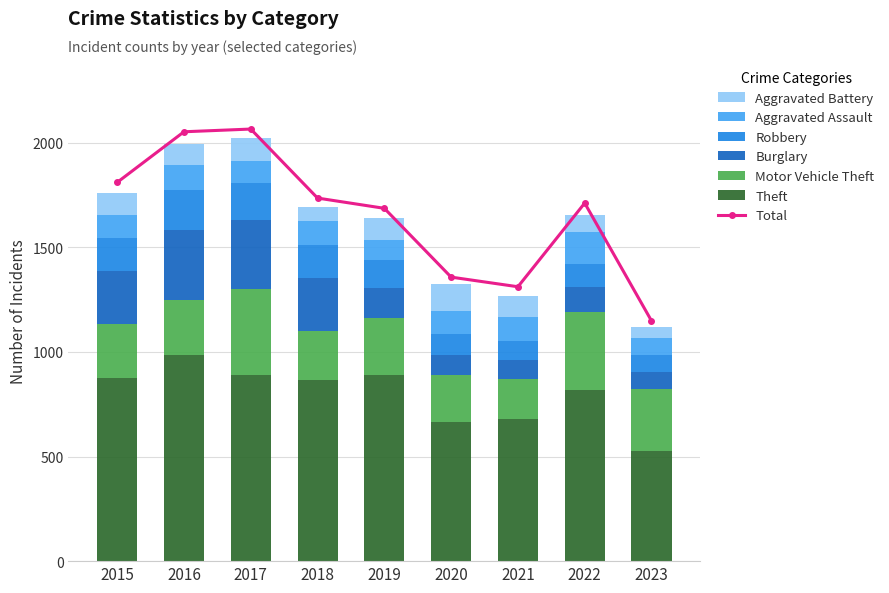

What is the minimum value shown in the chart?

52